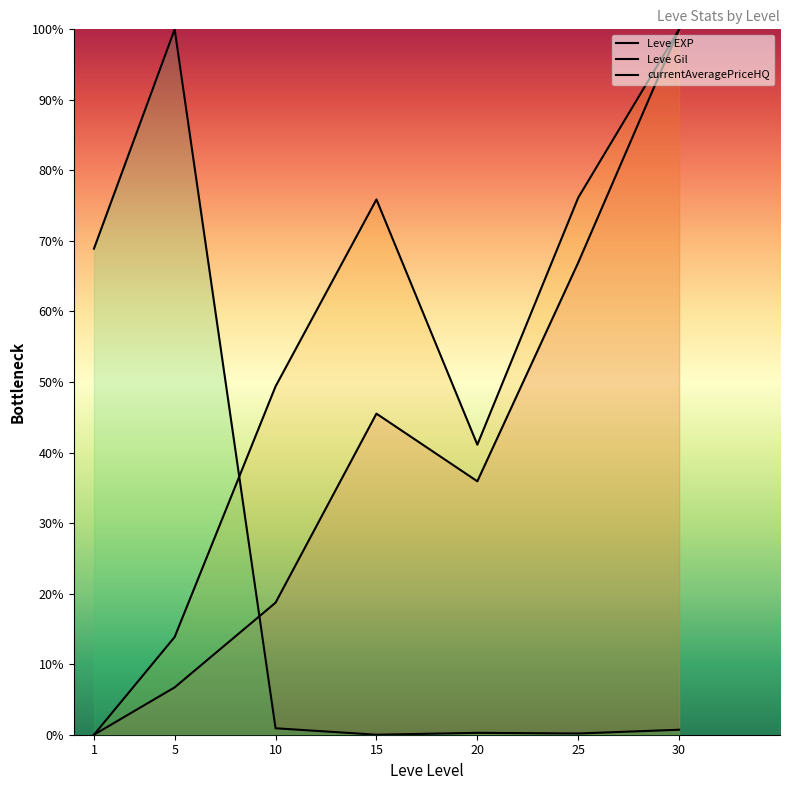

Which has a higher value, 5 or 1?

5